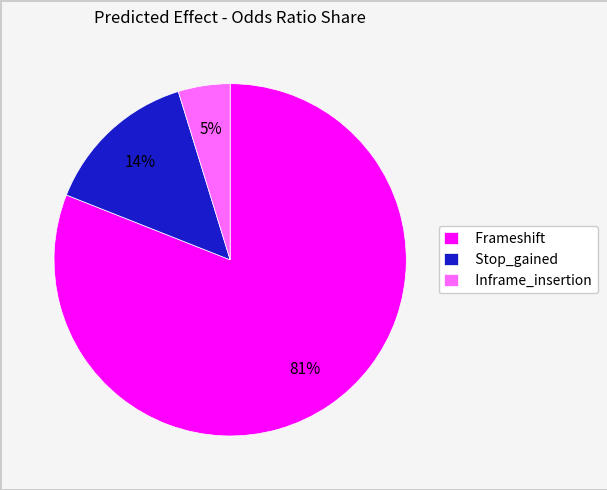

Is Frameshift the majority of the pie?

Yes